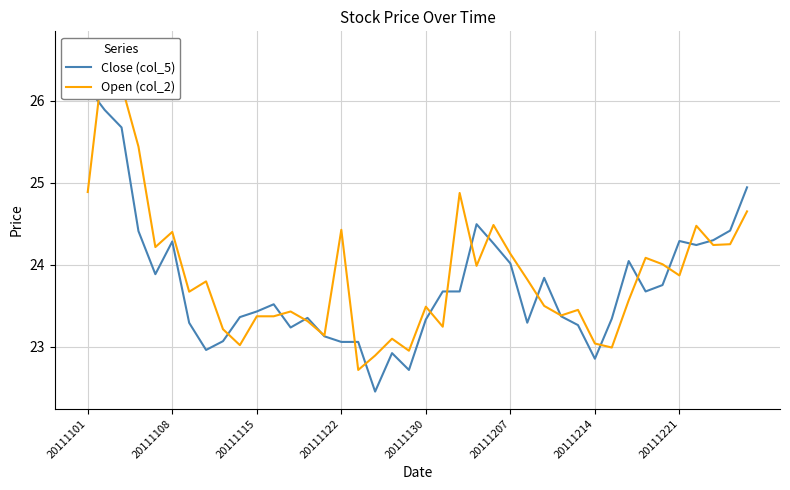

True or false: Close (col_5) and Open (col_2) intersect in this chart.

True